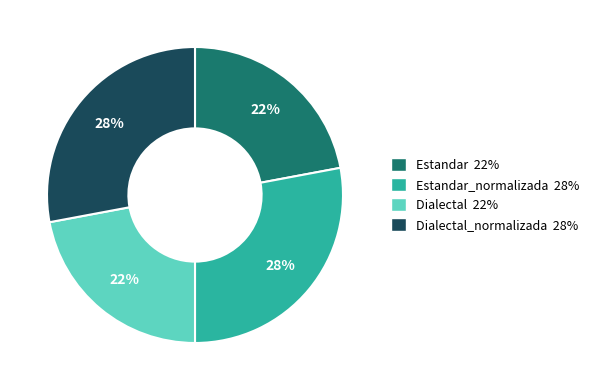

Between Estandar_normalizada 28% and Estandar 22%, which is larger?

Estandar_normalizada 28%